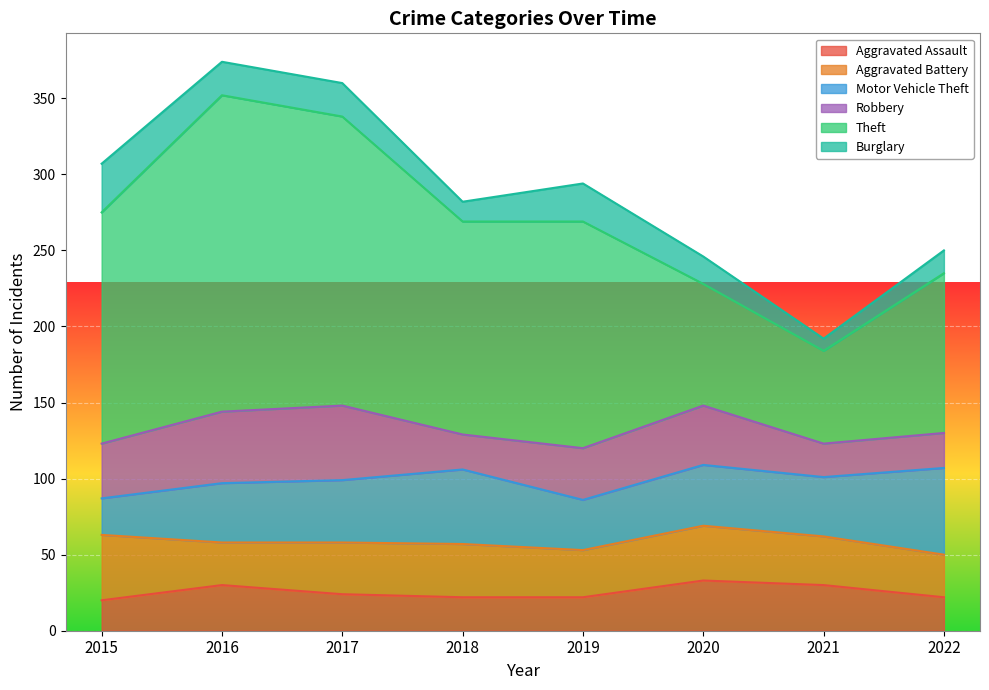

Is the value of Robbery at 2017 greater than the value of Motor Vehicle Theft at 2021?

Yes